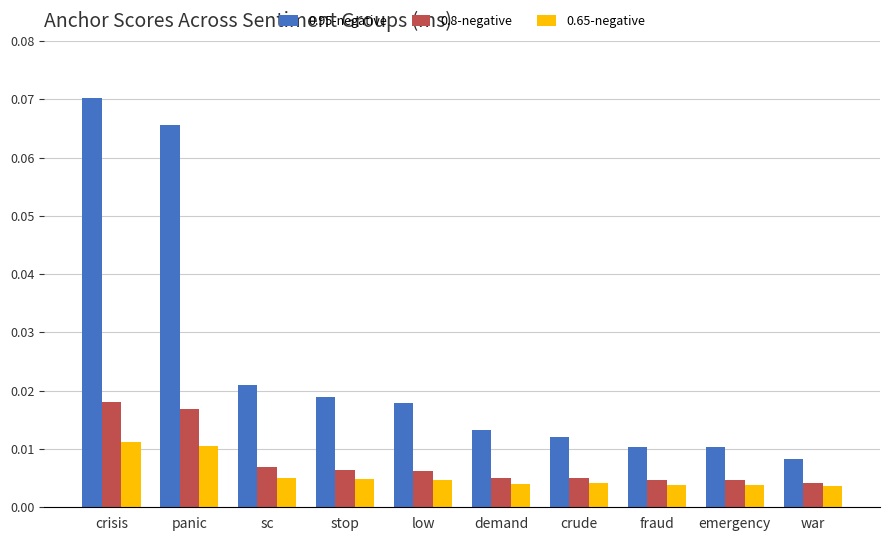

Which series has the largest total across all categories?

0.95-negative